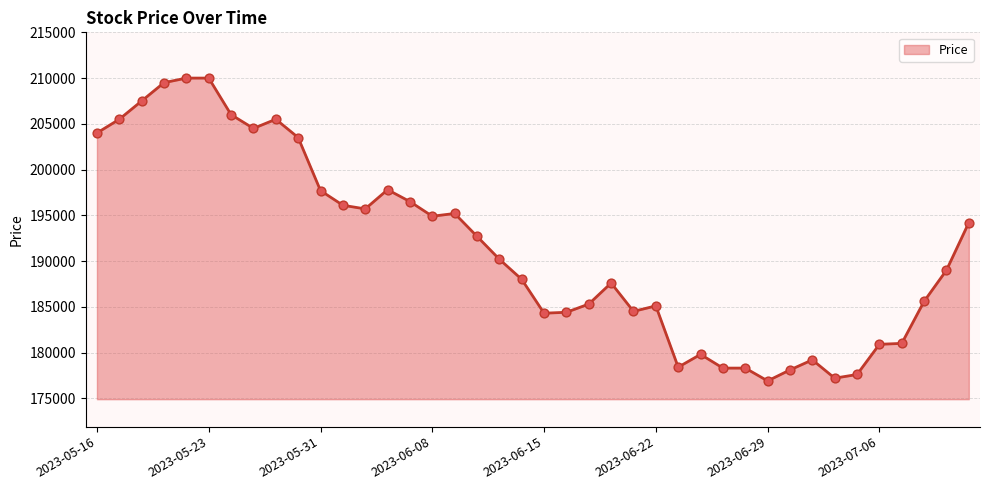

What is the difference between the maximum and minimum values?

33100